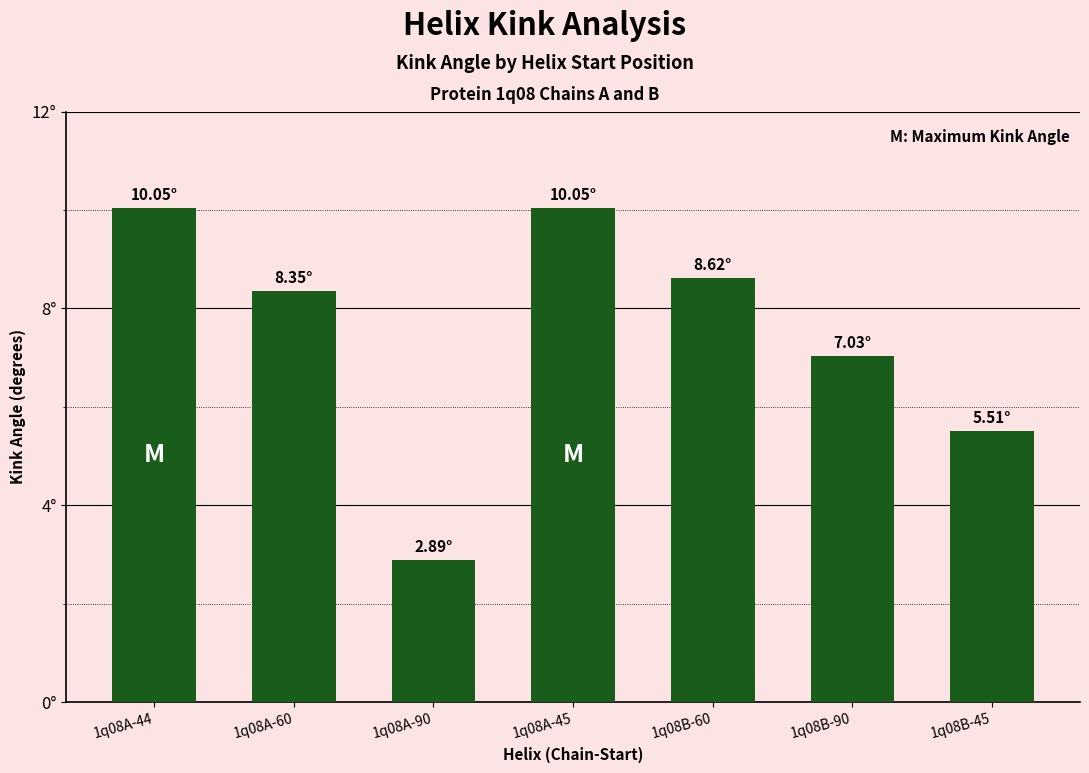

What position from the left is 1q08B-90?

6